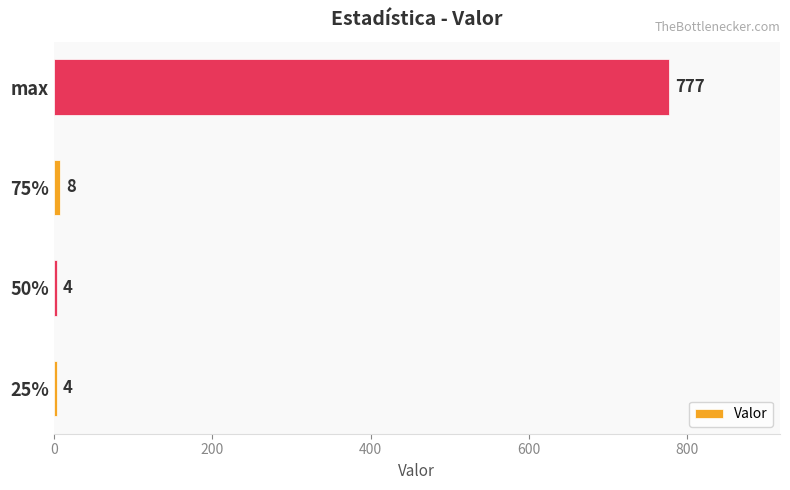

Is it true that the value at 25% is 4?

True